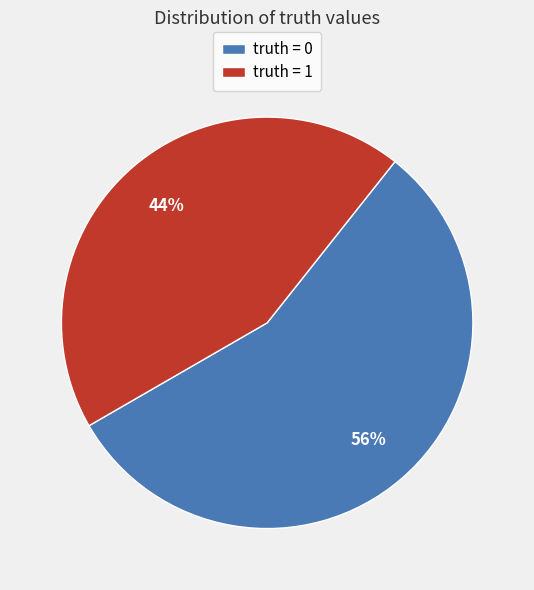

Do truth = 0 and truth = 1 together represent more than half of the pie?

Yes